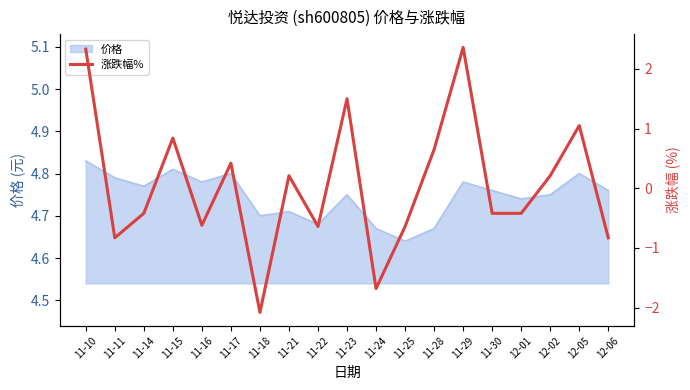

What is the smallest value displayed?

-2.1